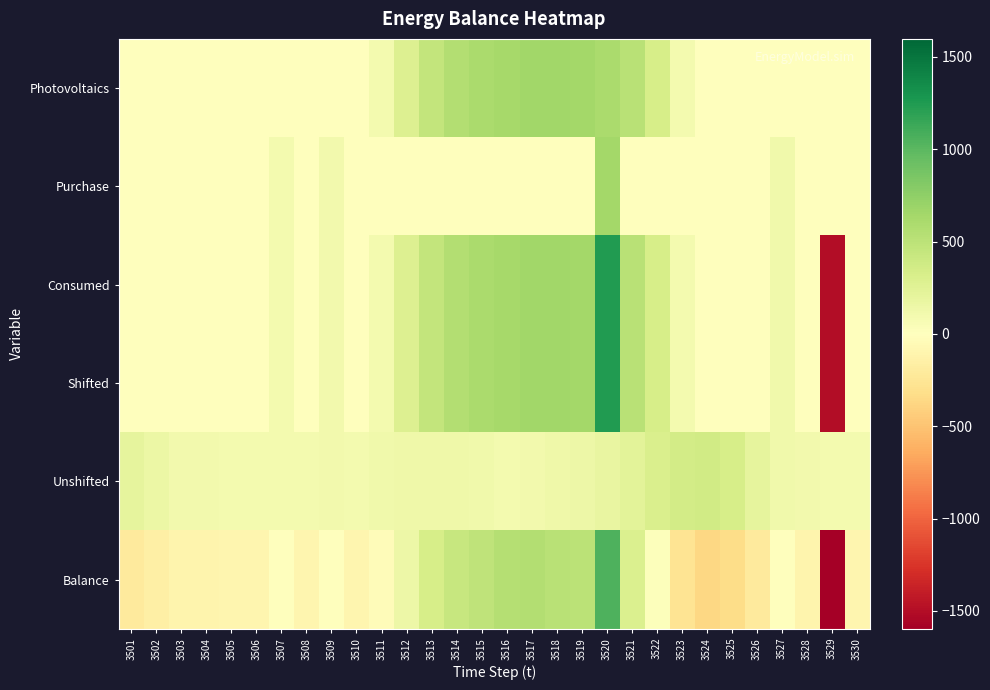

Which series has the largest total across all categories?

Photovoltaics